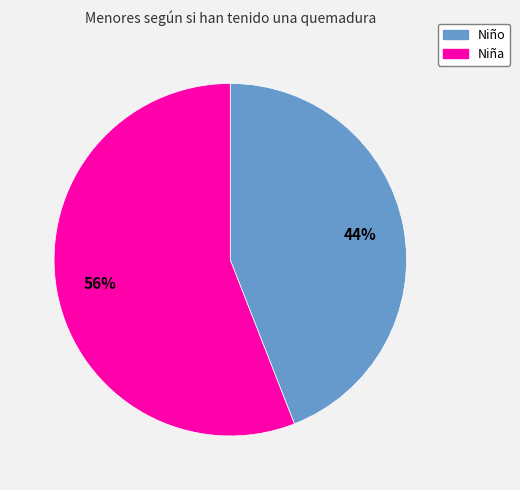

To the nearest percent, what is the average slice percentage?

50%